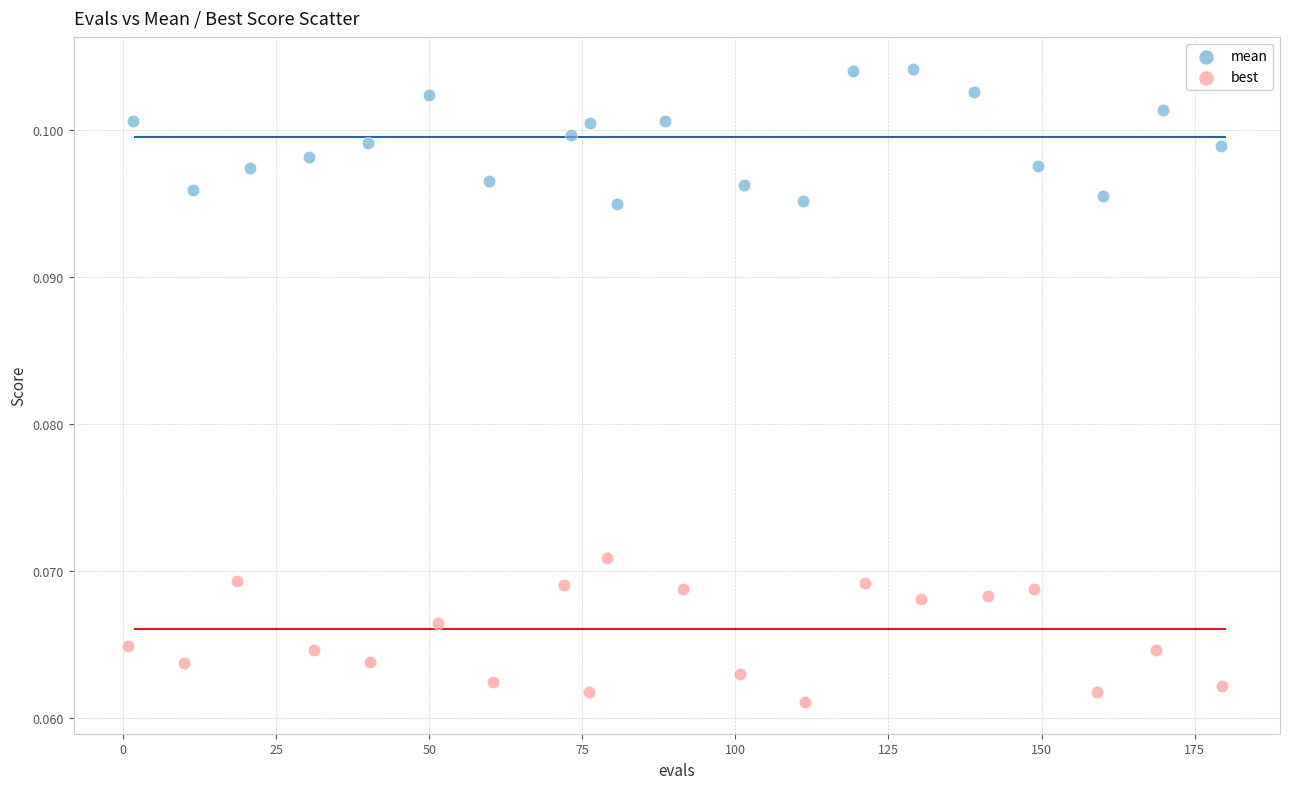

Which series contains the highest Y value?

mean